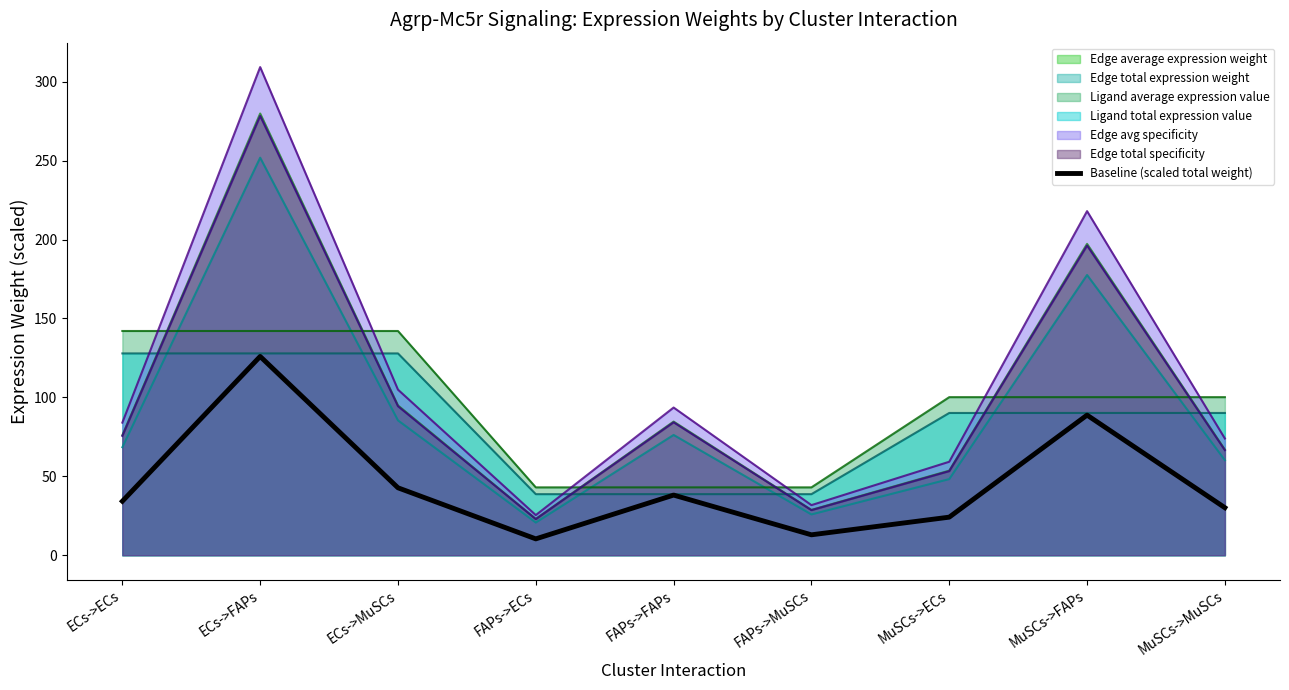

Count the number of categories in the chart.

9